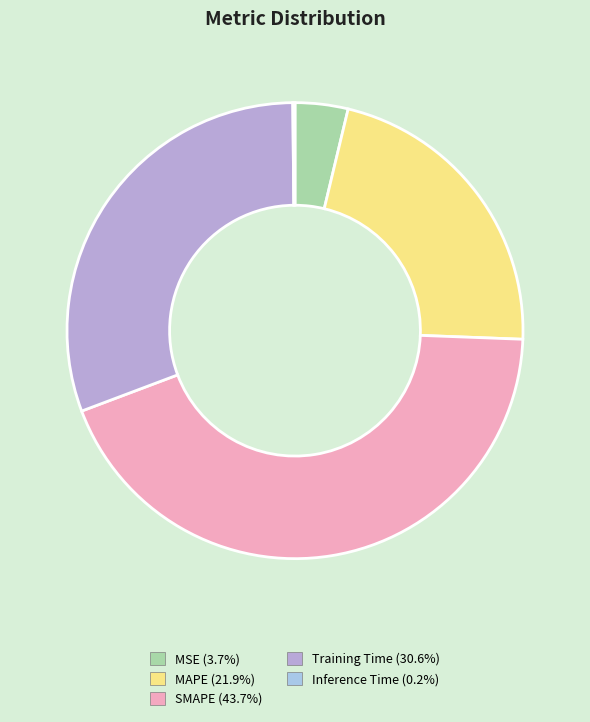

How many segments does this pie chart have?

5